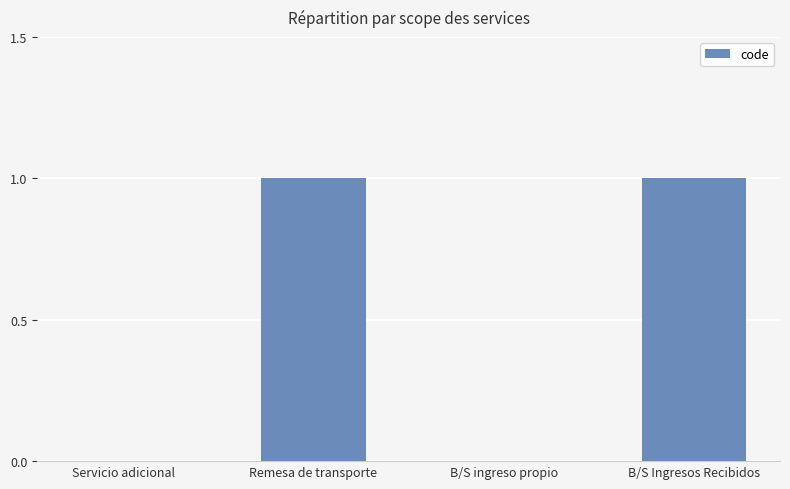

The chart shows a value of 0 at B/S Ingresos Recibidos. True or false?

False